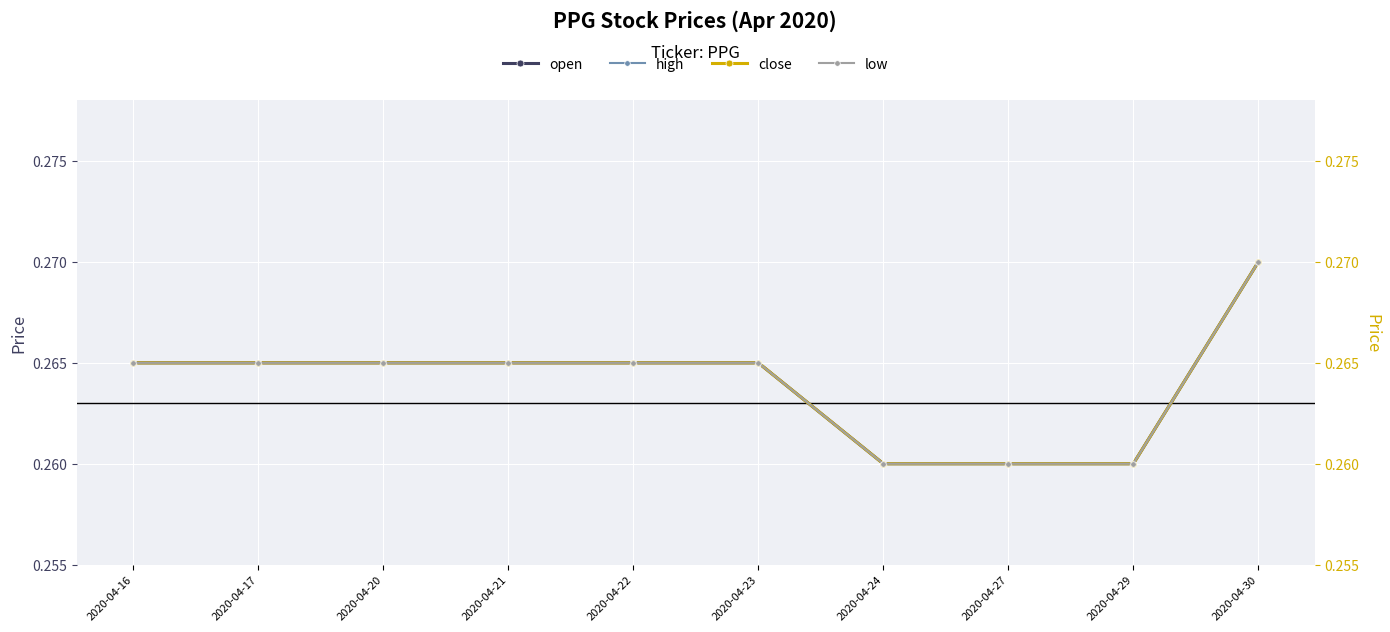

Is the value of close at 2020-04-30 greater than the value of high at 2020-04-21?

Yes